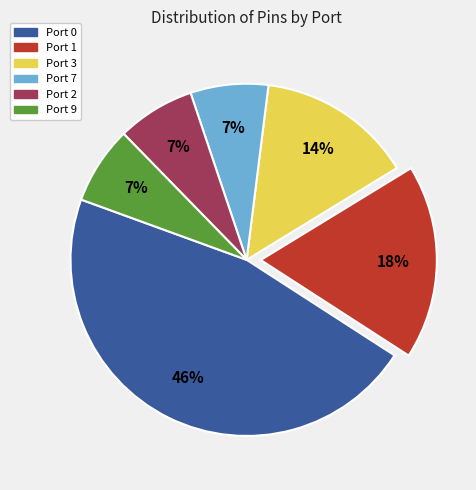

To the nearest percent, what portion does Port 0 represent?

46%